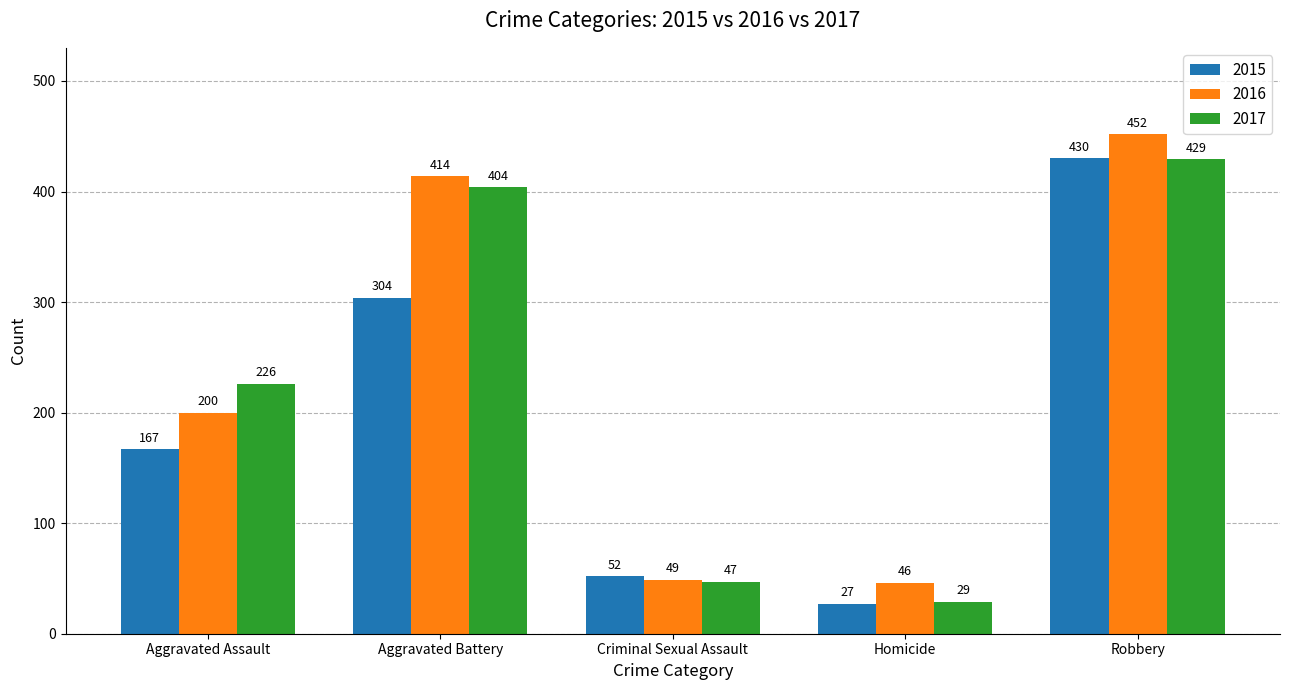

At which label does 2017 reach its minimum?

Homicide